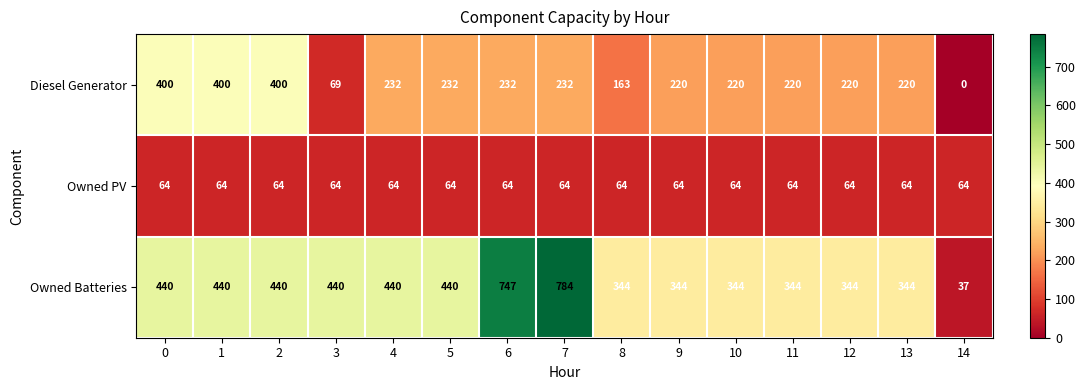

True or false: Diesel Generator has a value of 387 at 5.

False